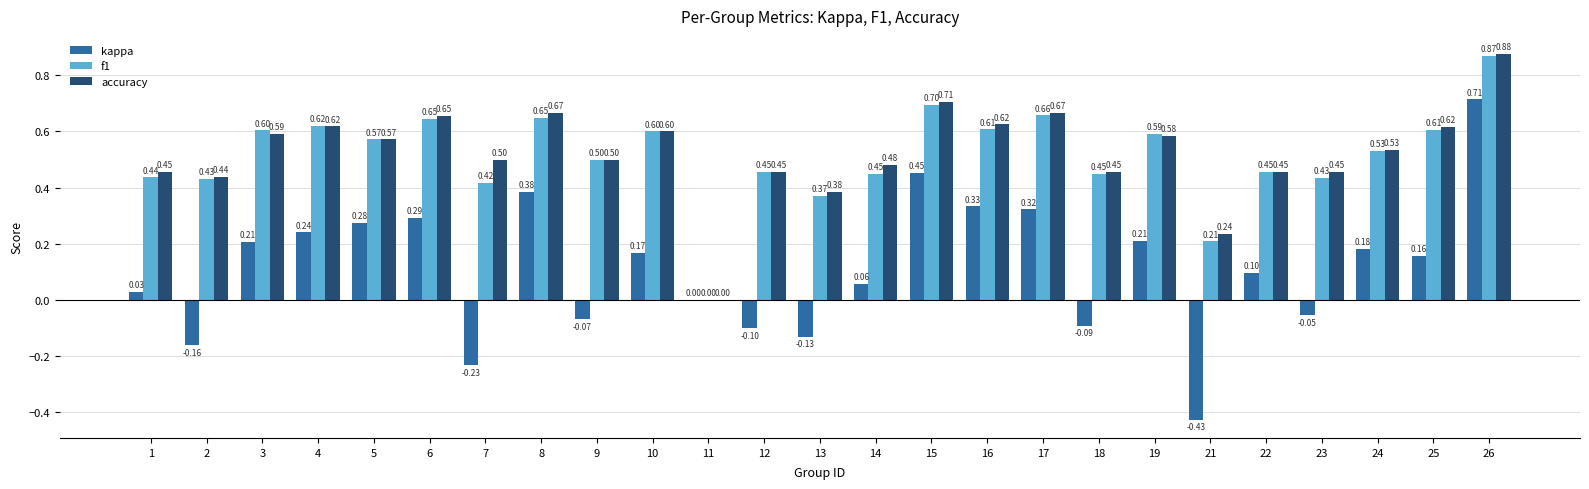

What is the total value across all series at 25?

1.4